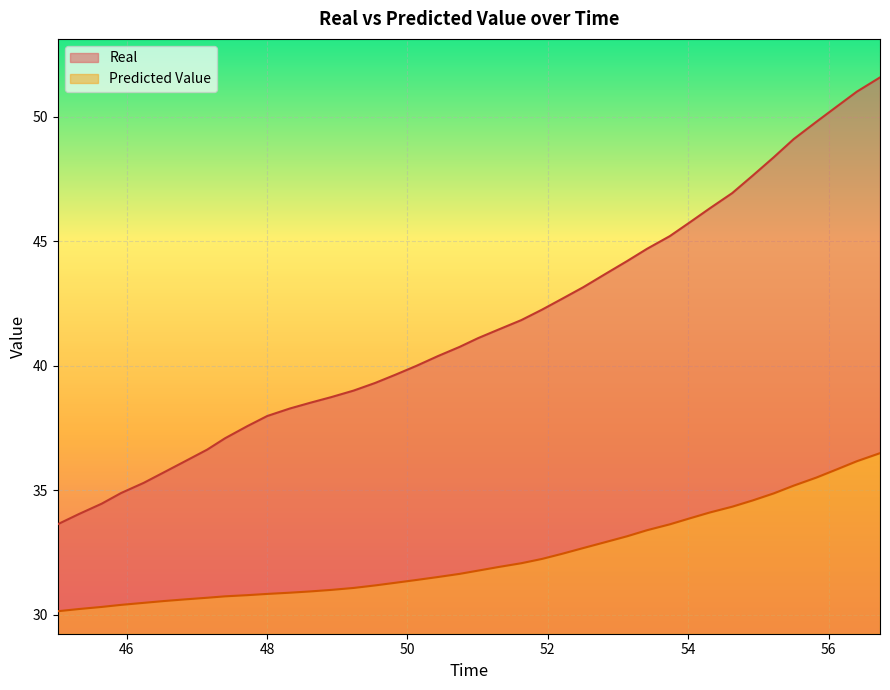

What is the minimum value for Predicted Value?

0.9